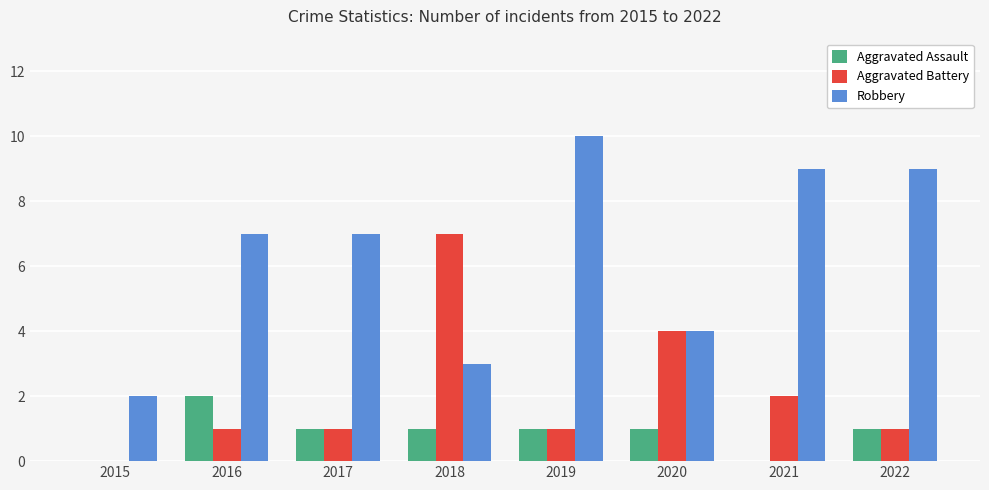

How many categories are shown in the chart?

8